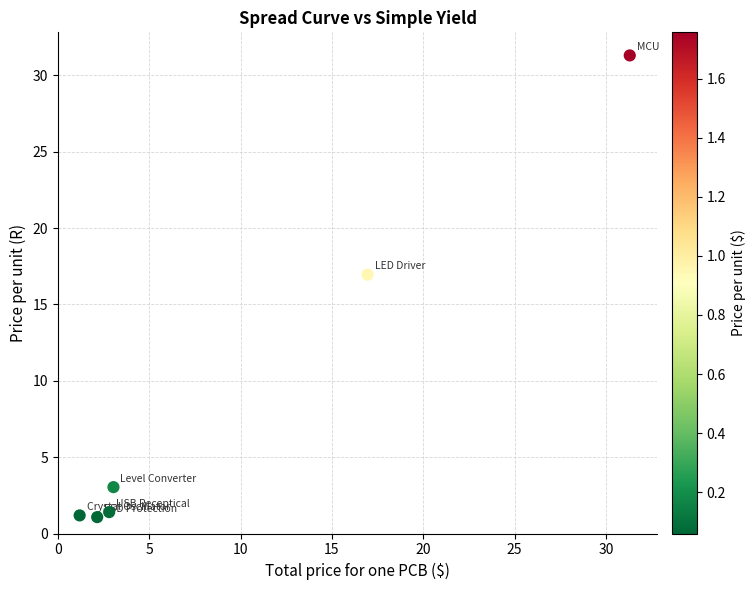

What is the average Y value?

9.2